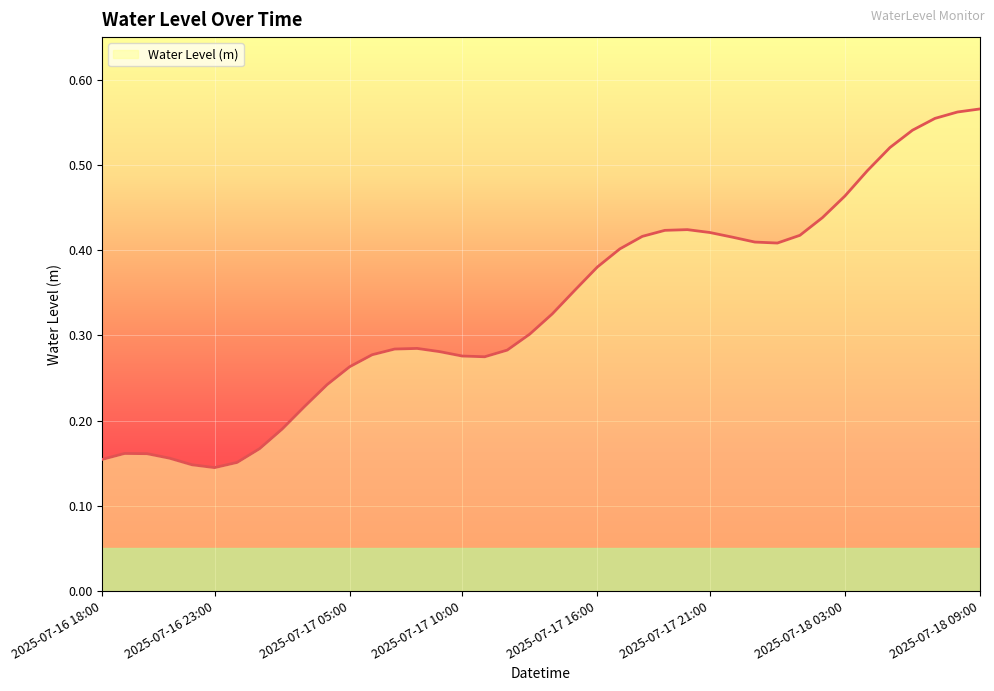

Is this an area chart (filled region under the line)?

Yes